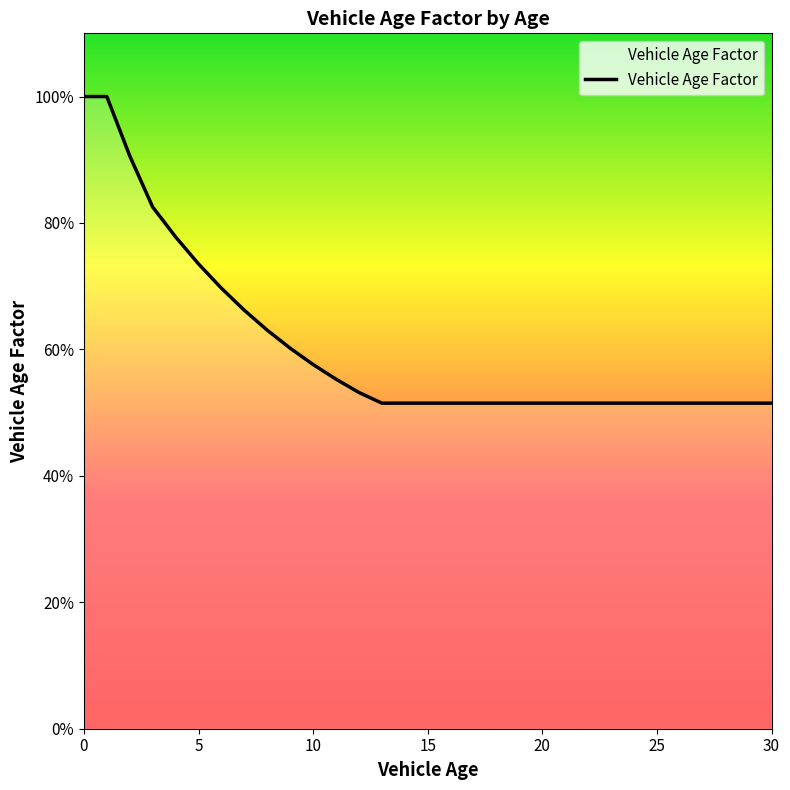

At which label is the value closest to 0?

13